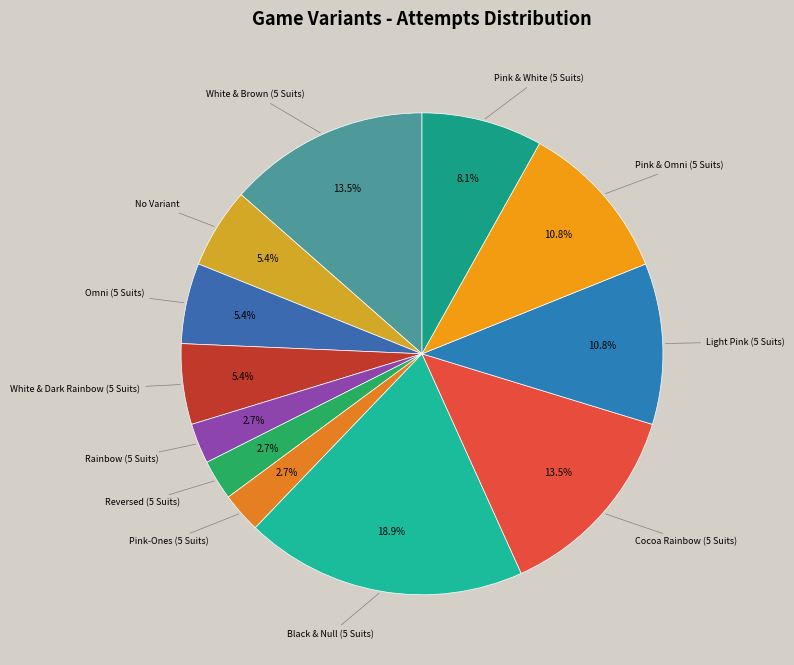

Count the number of slices in the pie.

12